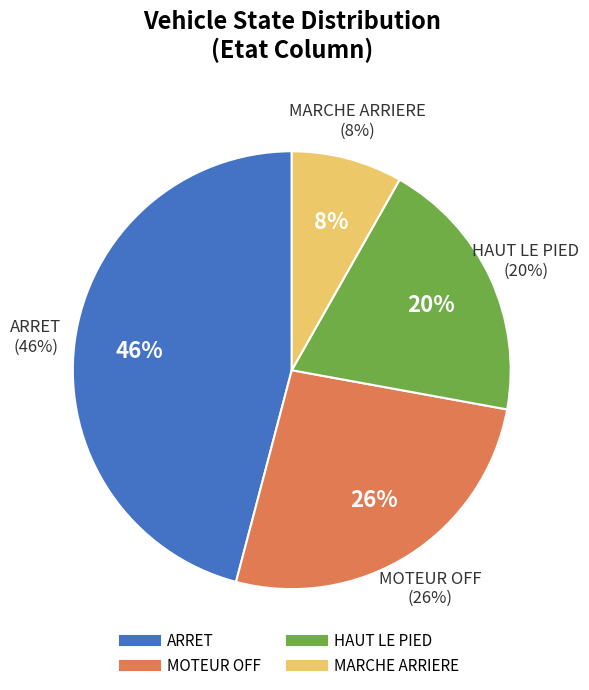

The Rue Denis Papin, Eybens slice represents 65% of the pie. True or false?

False